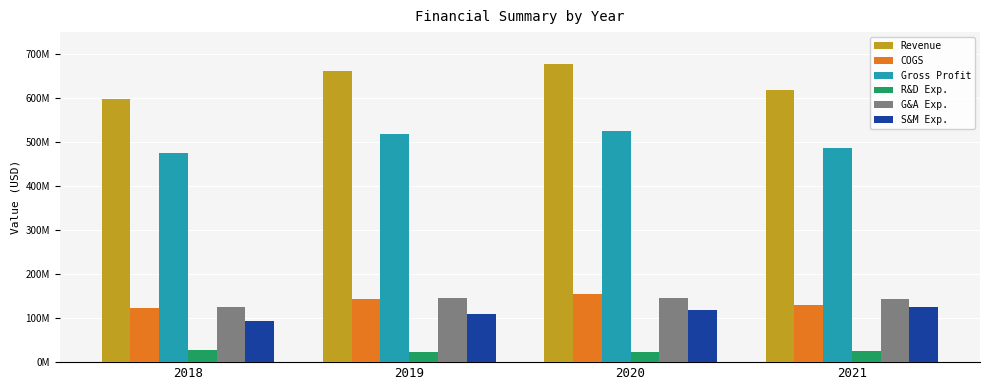

Which label corresponds to the smallest value in the chart?

2020